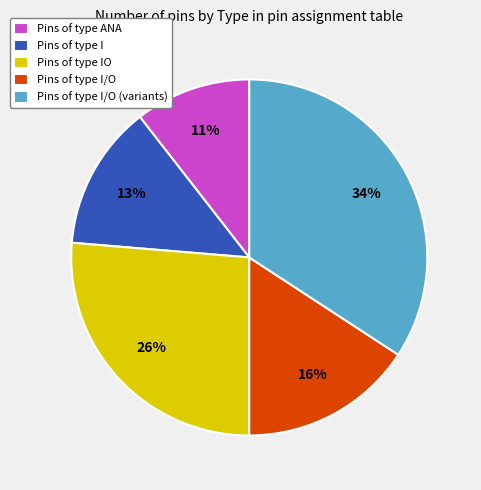

Combined, do Pins of type ANA and Pins of type I/O (variants) account for over 50%?

No